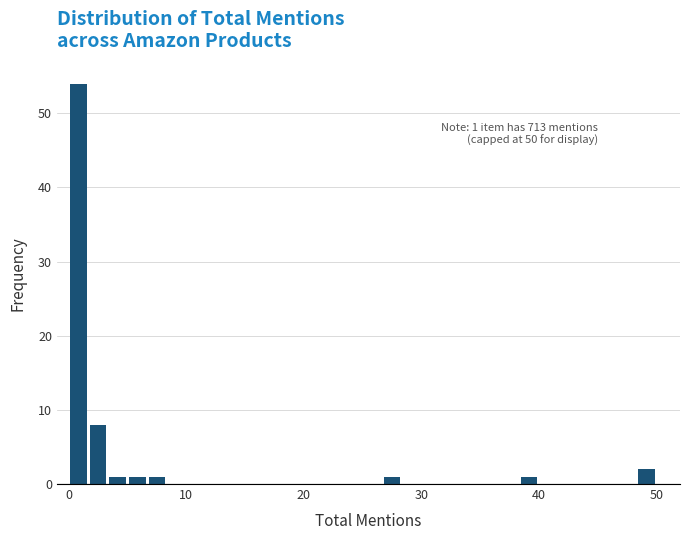

Around what value on the x-axis is the tallest bar? Give the approximate position of its centre, as read against the axis.

1